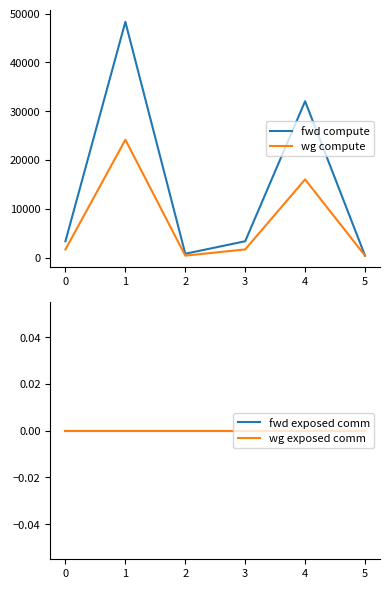

What is the difference between the maximum and minimum values in the wg compute series?

23766.9